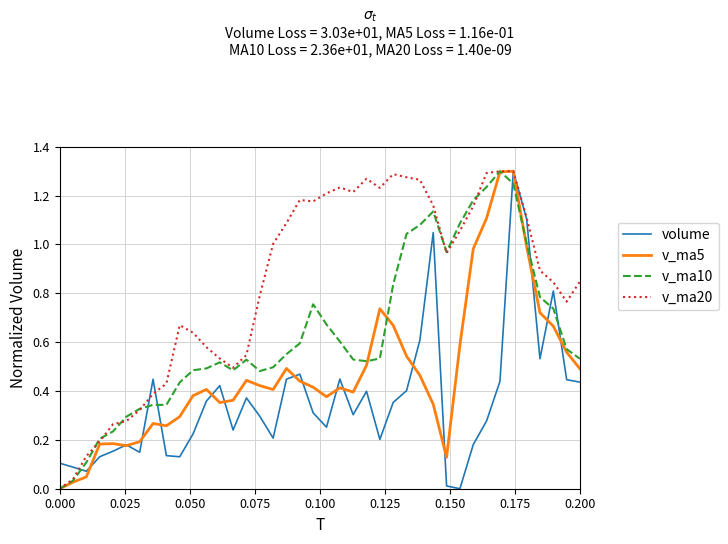

Is this an area chart (filled region under the line)?

No